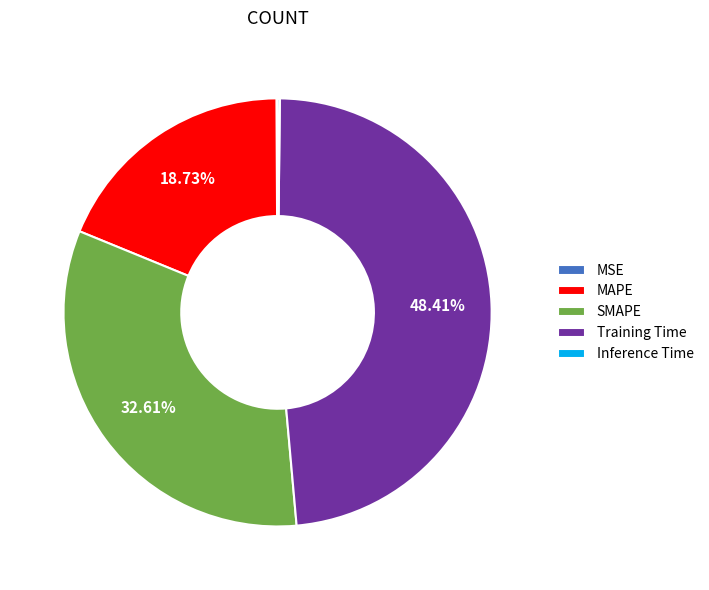

What is the ratio of the value at MAPE to the value at Training Time?

0.4